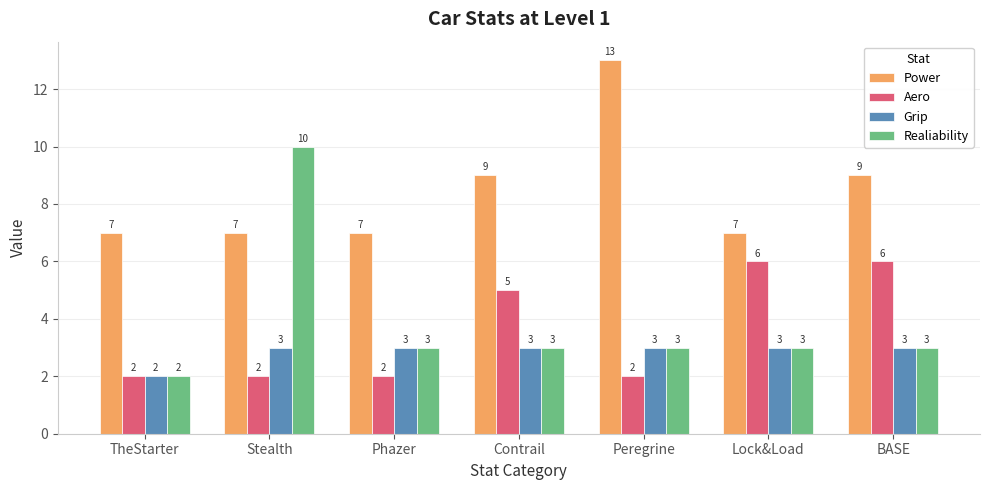

At which label does Realiability first exceed 3?

Stealth